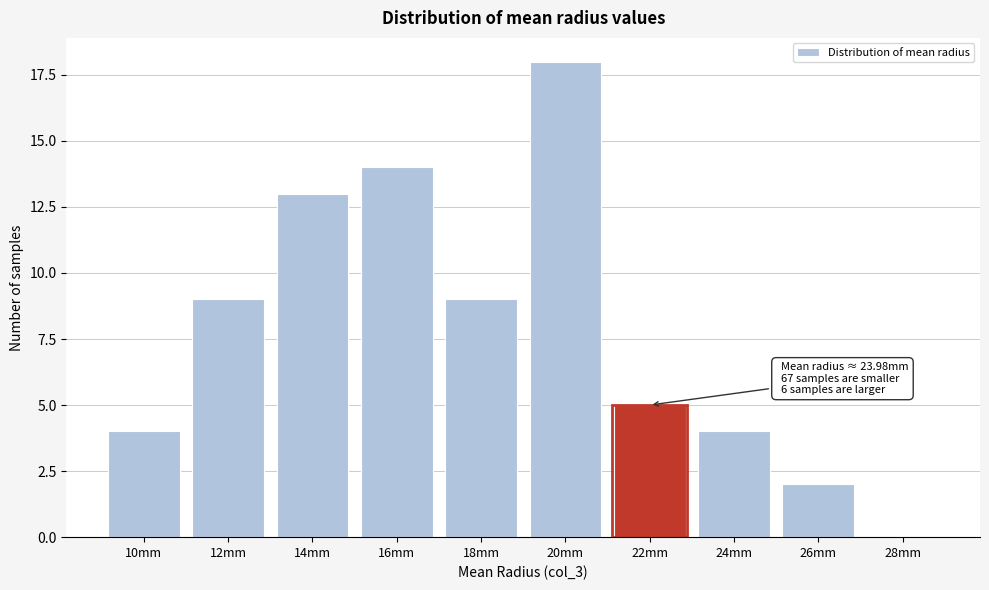

Reading left to right, extract all data points from this chart.

10mm=4	12mm=9	14mm=13	16mm=14	18mm=9	20mm=18	22mm=5	24mm=4	26mm=2	28mm=0